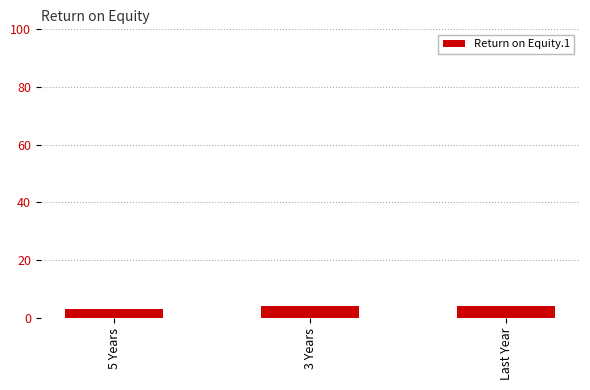

How many values are below 4?

1